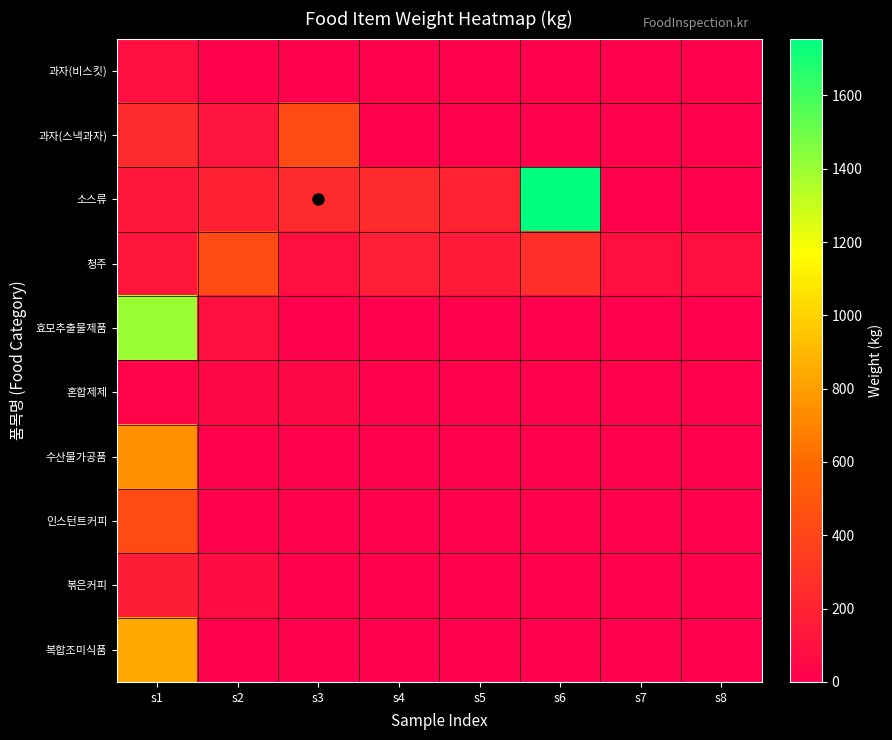

Reading left to right, list all the values displayed in this chart.

과자(비스킷): s1=86.4	s2=0.0	s3=0.0	s4=0.0	s5=0.0	s6=0.0	s7=0.0	s8=0.0
과자(스낵과자): s1=240.0	s2=120.0	s3=427.2	s4=0.0	s5=0.0	s6=0.0	s7=0.0	s8=0.0
소스류: s1=135.6	s2=192.0	s3=242.4	s4=240.0	s5=200.0	s6=1755.0	s7=0.0	s8=0.0
청주: s1=129.6	s2=432.0	s3=90.0	s4=172.8	s5=144.0	s6=267.8	s7=84.7	s8=84.7
효모추출물제품: s1=1400.0	s2=100.0	s3=0.0	s4=0.0	s5=0.0	s6=0.0	s7=0.0	s8=0.0
혼합제제: s1=34.0	s2=51.0	s3=51.0	s4=0.0	s5=0.0	s6=0.0	s7=0.0	s8=0.0
수산물가공품: s1=750.0	s2=0.0	s3=0.0	s4=0.0	s5=0.0	s6=0.0	s7=0.0	s8=0.0
인스턴트커피: s1=432.0	s2=0.0	s3=0.0	s4=0.0	s5=0.0	s6=0.0	s7=0.0	s8=0.0
볶은커피: s1=168.0	s2=75.6	s3=0.0	s4=0.0	s5=0.0	s6=0.0	s7=0.0	s8=0.0
복합조미식품: s1=840.0	s2=0.0	s3=0.0	s4=0.0	s5=0.0	s6=0.0	s7=0.0	s8=0.0